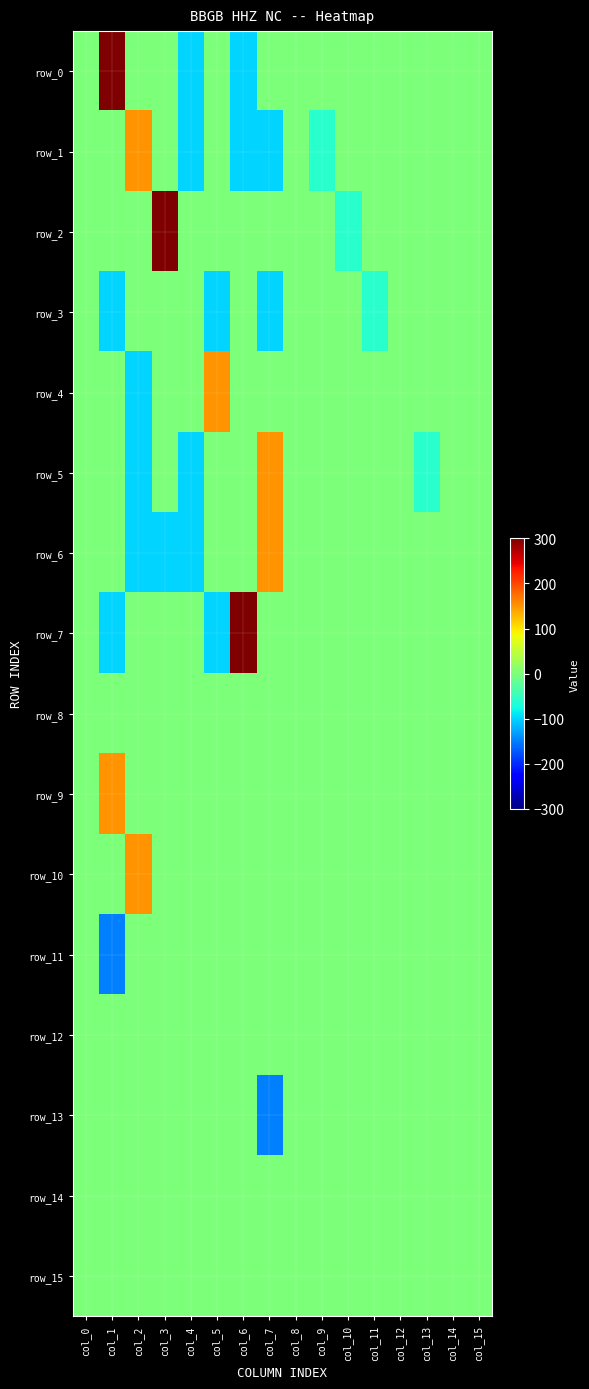

Reading right to left, transcribe all the data shown in this chart.

row_0: col_15=0	col_14=0	col_13=0	col_12=0	col_11=0	col_10=0	col_9=0	col_8=0	col_7=0	col_6=-100	col_5=0	col_4=-100	col_3=0	col_2=0	col_1=300	col_0=0
row_1: col_15=0	col_14=0	col_13=0	col_12=0	col_11=0	col_10=0	col_9=-60	col_8=0	col_7=-100	col_6=-100	col_5=0	col_4=-100	col_3=0	col_2=150	col_1=0	col_0=0
row_2: col_15=0	col_14=0	col_13=0	col_12=0	col_11=0	col_10=-60	col_9=0	col_8=0	col_7=0	col_6=0	col_5=0	col_4=0	col_3=300	col_2=0	col_1=0	col_0=0
row_3: col_15=0	col_14=0	col_13=0	col_12=0	col_11=-60	col_10=0	col_9=0	col_8=0	col_7=-100	col_6=0	col_5=-100	col_4=0	col_3=0	col_2=0	col_1=-100	col_0=0
row_4: col_15=0	col_14=0	col_13=0	col_12=0	col_11=0	col_10=0	col_9=0	col_8=0	col_7=0	col_6=0	col_5=150	col_4=0	col_3=0	col_2=-100	col_1=0	col_0=0
row_5: col_15=0	col_14=0	col_13=-60	col_12=0	col_11=0	col_10=0	col_9=0	col_8=0	col_7=150	col_6=0	col_5=0	col_4=-100	col_3=0	col_2=-100	col_1=0	col_0=0
row_6: col_15=0	col_14=0	col_13=0	col_12=0	col_11=0	col_10=0	col_9=0	col_8=0	col_7=150	col_6=0	col_5=0	col_4=-100	col_3=-100	col_2=-100	col_1=0	col_0=0
row_7: col_15=0	col_14=0	col_13=0	col_12=0	col_11=0	col_10=0	col_9=0	col_8=0	col_7=0	col_6=300	col_5=-100	col_4=0	col_3=0	col_2=0	col_1=-100	col_0=0
row_8: col_15=0	col_14=0	col_13=0	col_12=0	col_11=0	col_10=0	col_9=0	col_8=0	col_7=0	col_6=0	col_5=0	col_4=0	col_3=0	col_2=0	col_1=0	col_0=0
row_9: col_15=0	col_14=0	col_13=0	col_12=0	col_11=0	col_10=0	col_9=0	col_8=0	col_7=0	col_6=0	col_5=0	col_4=0	col_3=0	col_2=0	col_1=150	col_0=0
row_10: col_15=0	col_14=0	col_13=0	col_12=0	col_11=0	col_10=0	col_9=0	col_8=0	col_7=0	col_6=0	col_5=0	col_4=0	col_3=0	col_2=150	col_1=0	col_0=0
row_11: col_15=0	col_14=0	col_13=0	col_12=0	col_11=0	col_10=0	col_9=0	col_8=0	col_7=0	col_6=0	col_5=0	col_4=0	col_3=0	col_2=0	col_1=-150	col_0=0
row_12: col_15=0	col_14=0	col_13=0	col_12=0	col_11=0	col_10=0	col_9=0	col_8=0	col_7=0	col_6=0	col_5=0	col_4=0	col_3=0	col_2=0	col_1=0	col_0=0
row_13: col_15=0	col_14=0	col_13=0	col_12=0	col_11=0	col_10=0	col_9=0	col_8=0	col_7=-150	col_6=0	col_5=0	col_4=0	col_3=0	col_2=0	col_1=0	col_0=0
row_14: col_15=0	col_14=0	col_13=0	col_12=0	col_11=0	col_10=0	col_9=0	col_8=0	col_7=0	col_6=0	col_5=0	col_4=0	col_3=0	col_2=0	col_1=0	col_0=0
row_15: col_15=0	col_14=0	col_13=0	col_12=0	col_11=0	col_10=0	col_9=0	col_8=0	col_7=0	col_6=0	col_5=0	col_4=0	col_3=0	col_2=0	col_1=0	col_0=0